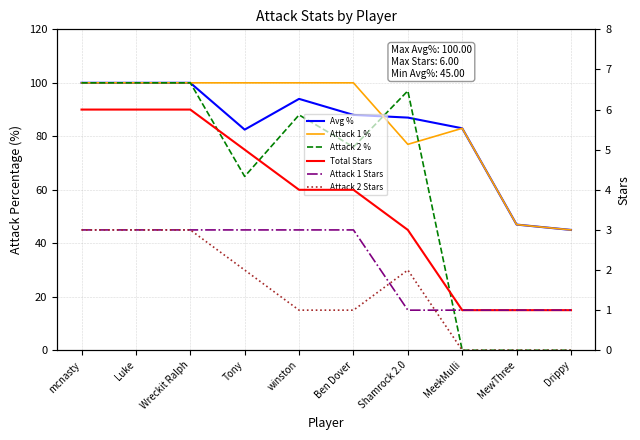

Does the chart display data point markers on the line(s)?

No